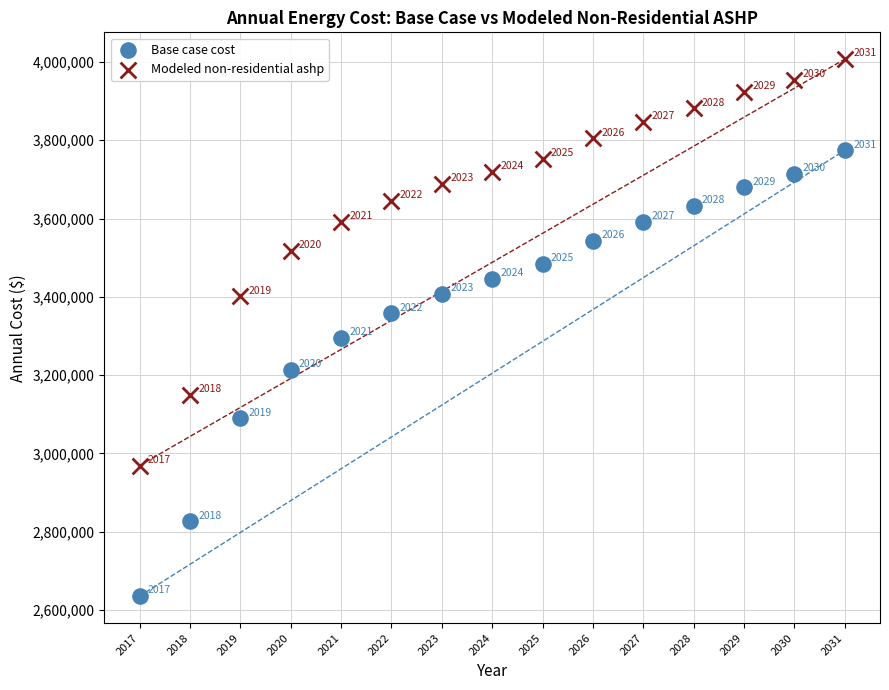

Which series has the largest Y range (max minus min)?

Base case cost